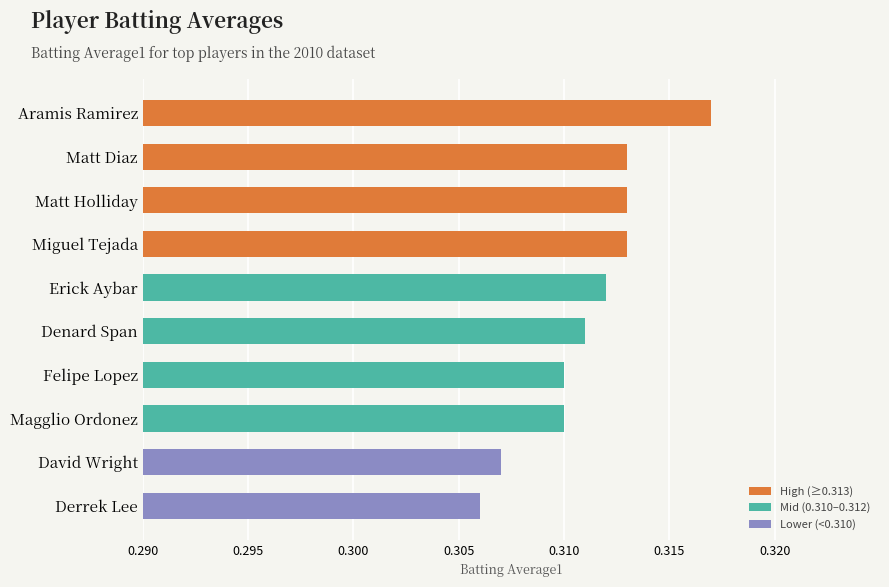

How many series are shown in this chart?

1